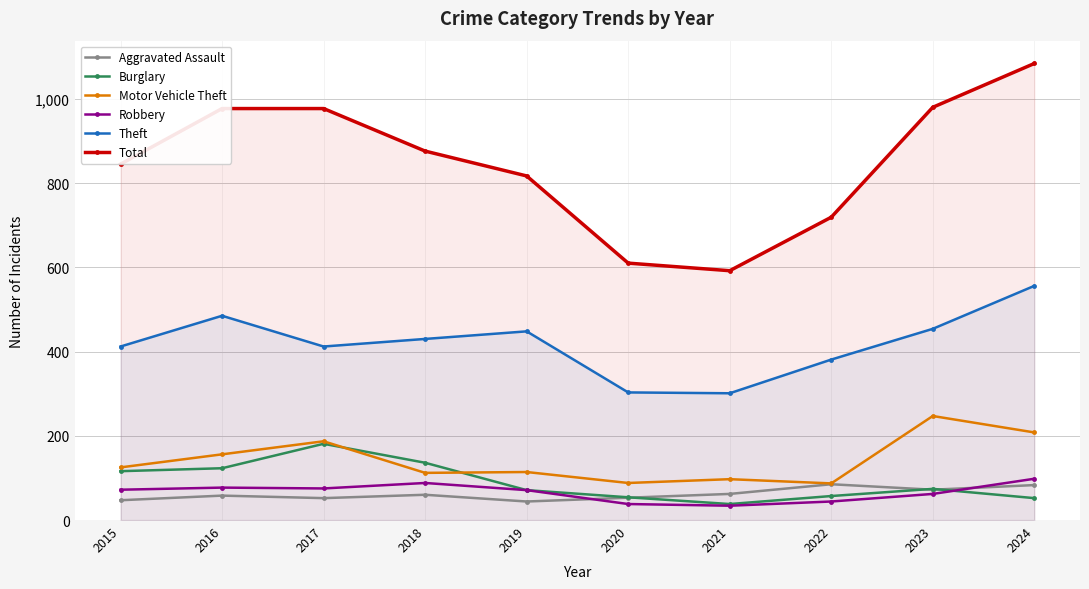

Rank the series at 2024 from highest to lowest value.

Total, Theft, Motor Vehicle Theft, Robbery, Aggravated Assault, Burglary